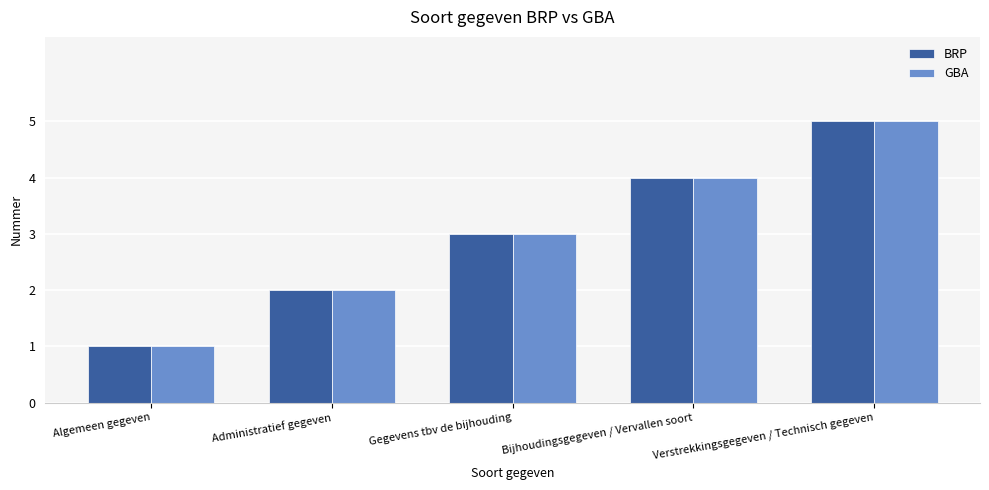

How many BRP values are between 2 and 4?

3